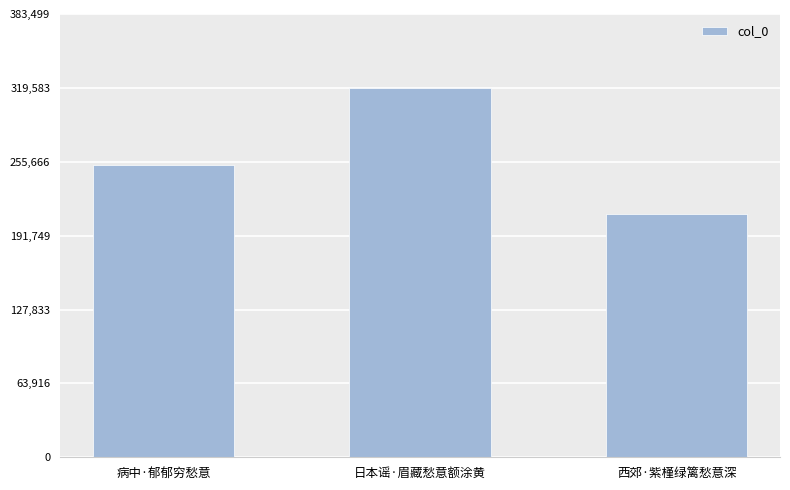

What is the difference between the maximum and minimum values?

108739